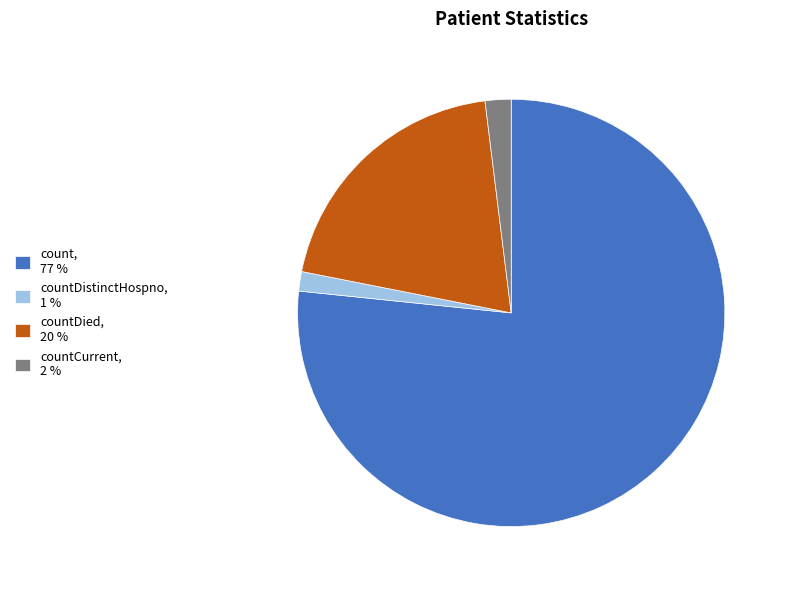

Which slice represents more than half of the pie?

count, 77 %